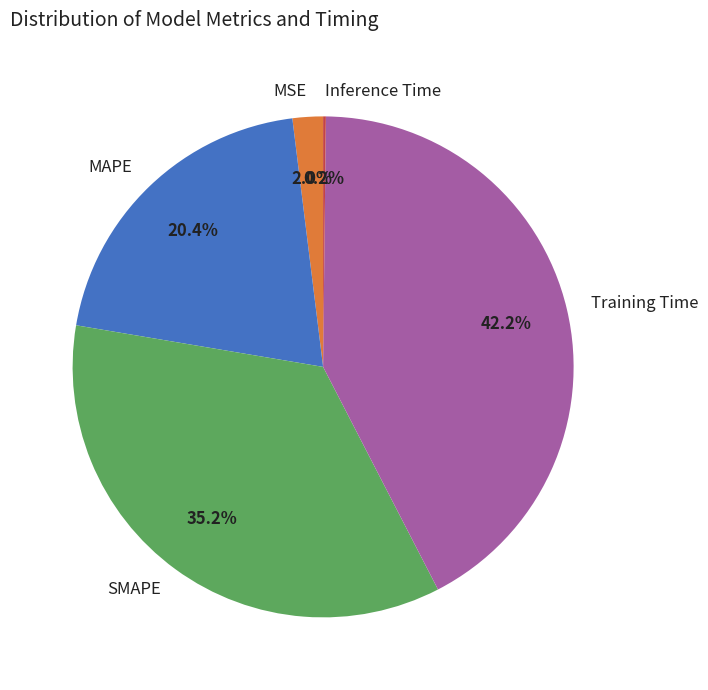

Which category has the biggest portion of the pie?

Training Time